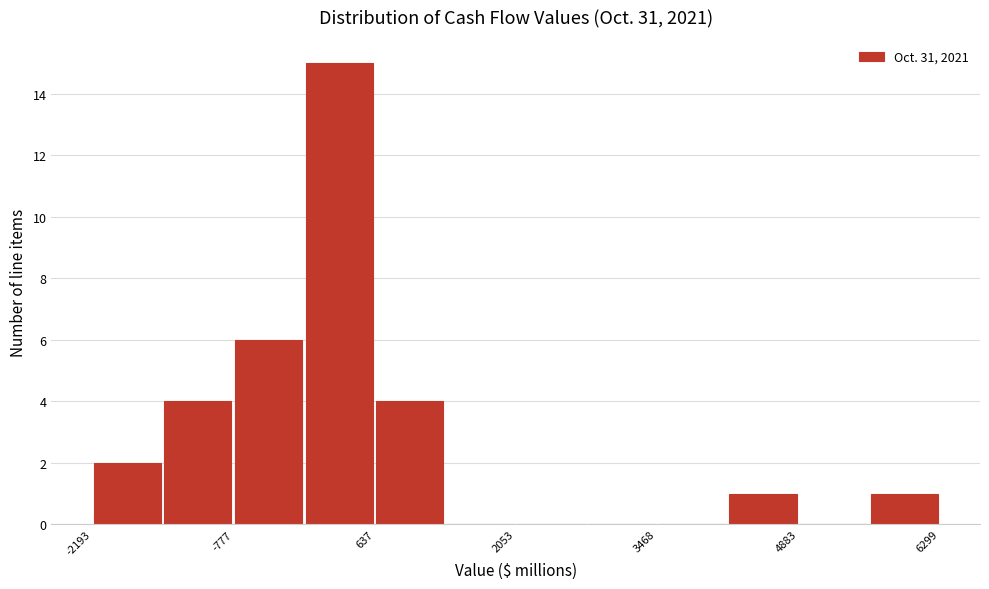

Around what value on the x-axis is the tallest bar? Give the approximate position of its centre, as read against the axis.

200